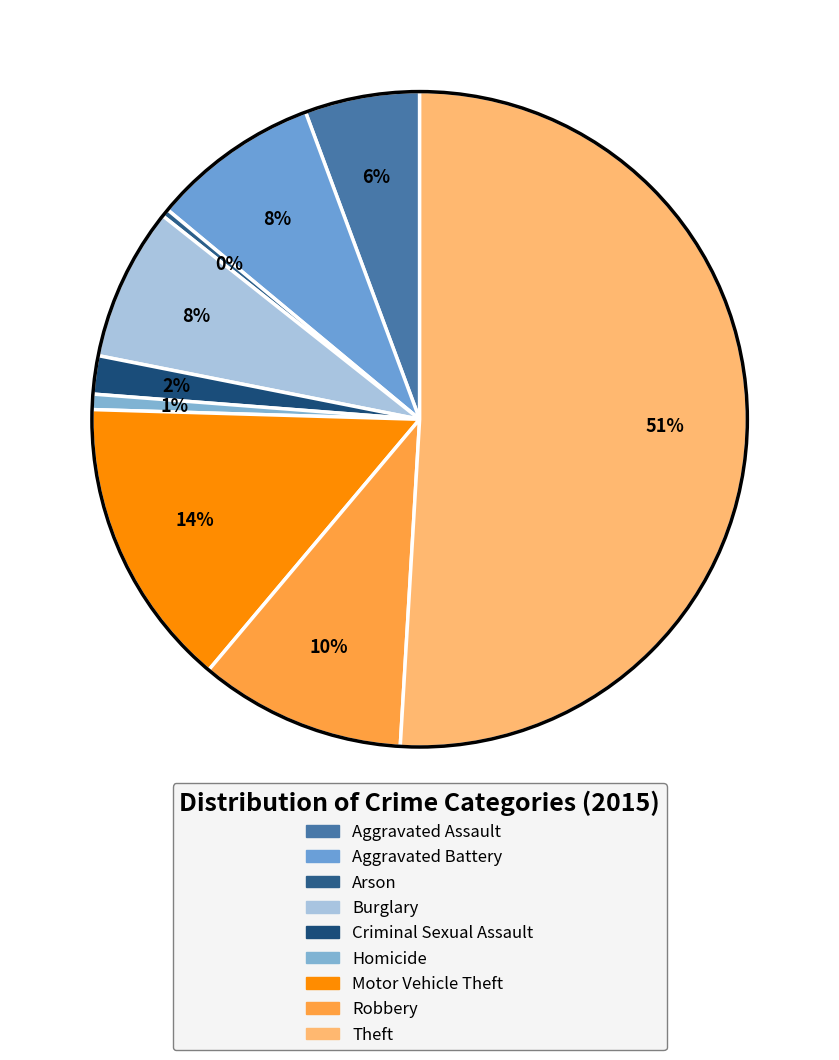

Is there a majority slice in this chart?

Yes